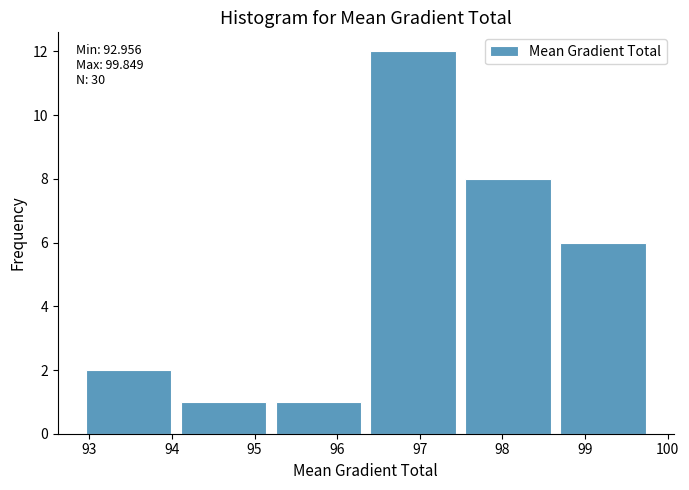

Over which range of the x-axis is the bar tallest?

96.4 to 97.6